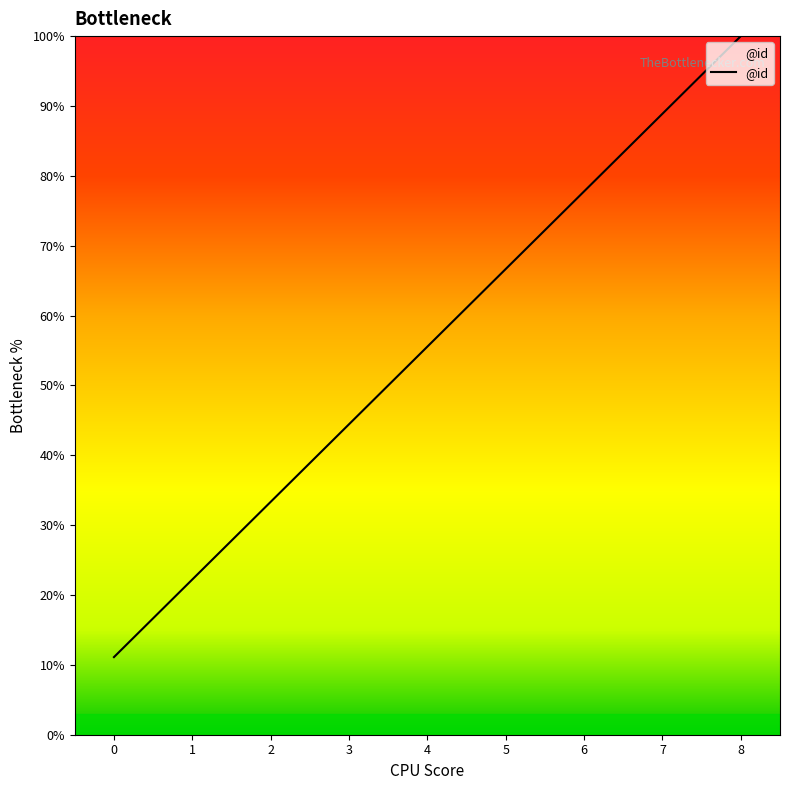

How many lines are shown in the chart?

1